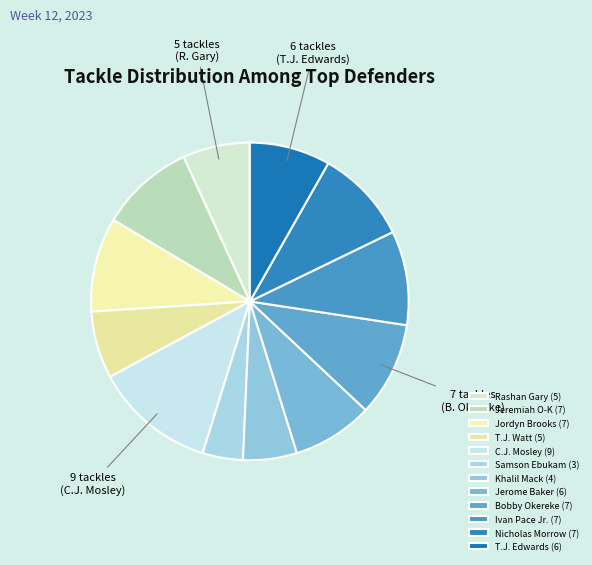

Is there a majority slice in this chart?

No